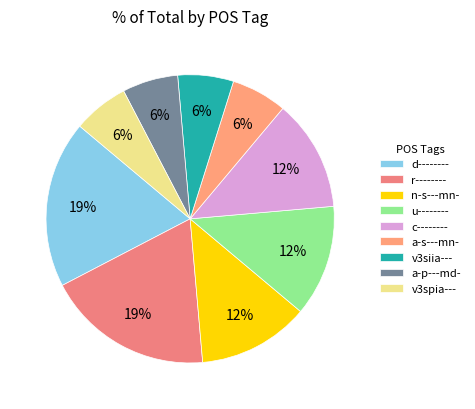

Is the sum of v3siia--- and d-------- greater than half?

No